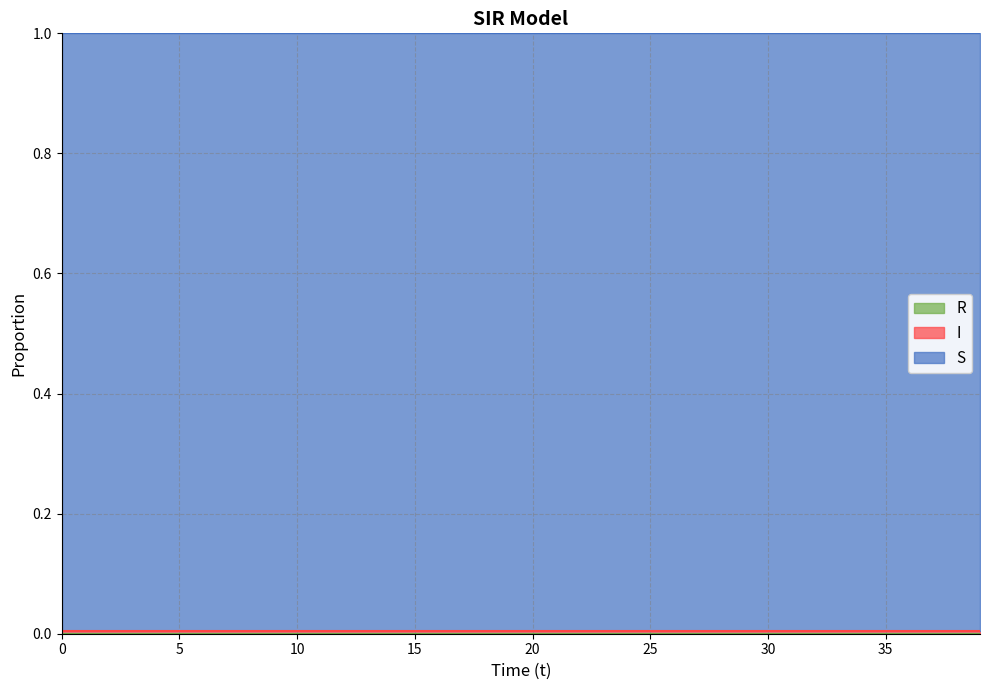

How many data points does each series have?

40